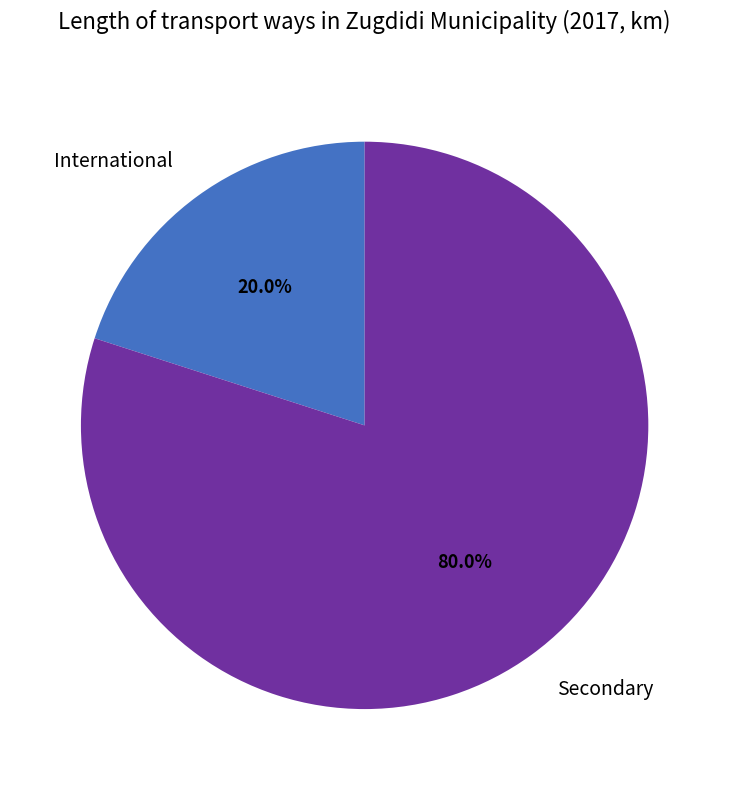

Combined, what portion of the pie is International and Secondary?

100.0%